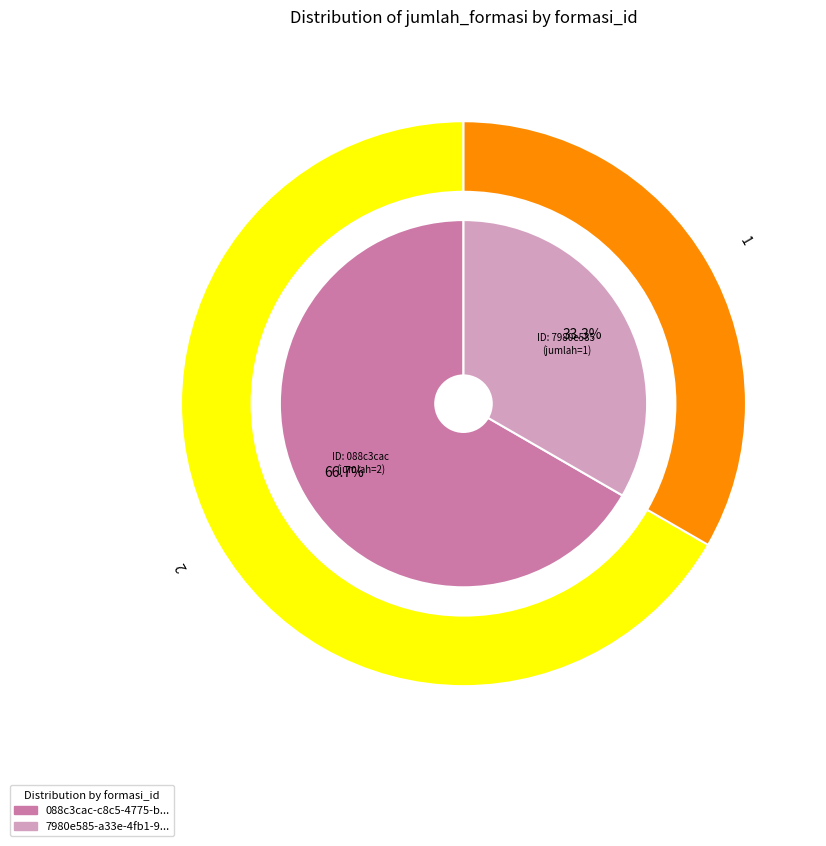

What is the largest slice in the pie chart?

088c3cac-c8c5-4775-b322-21dfcfdbcdd2